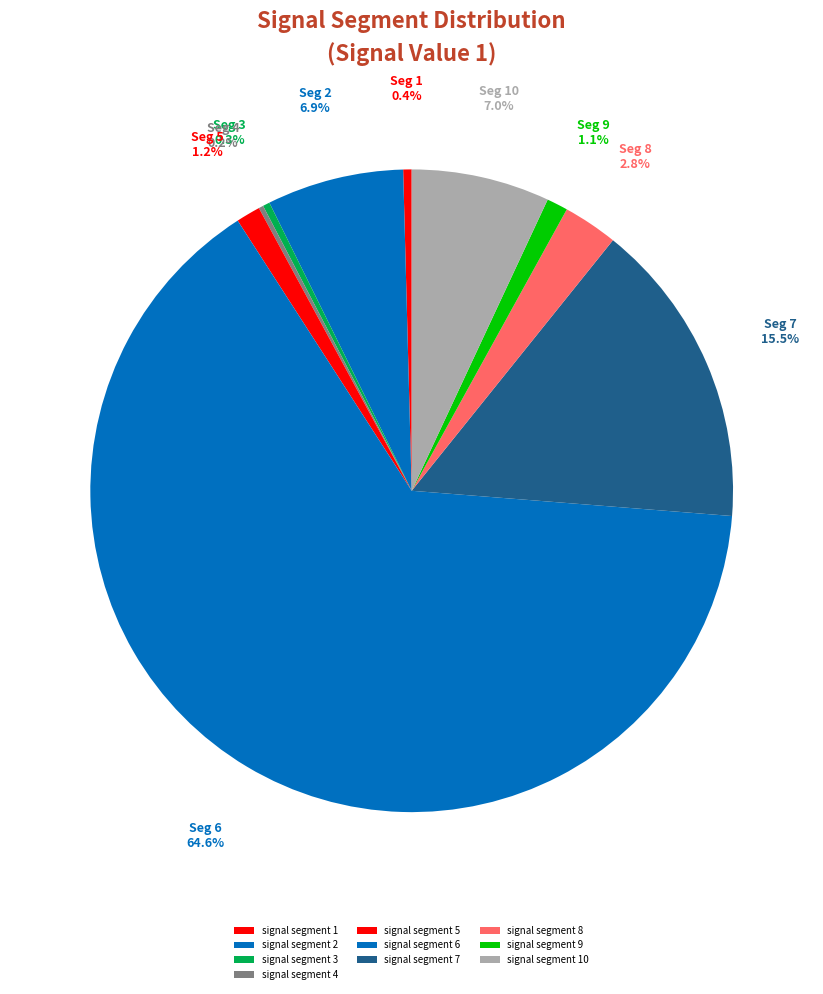

How many slices are in this pie chart?

10